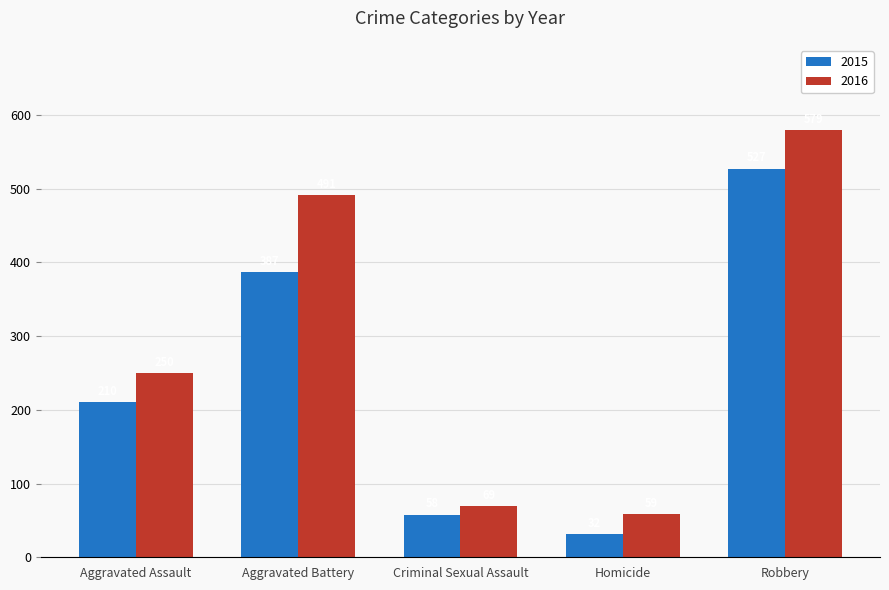

What is the label of the 5th bar from the left?

Robbery